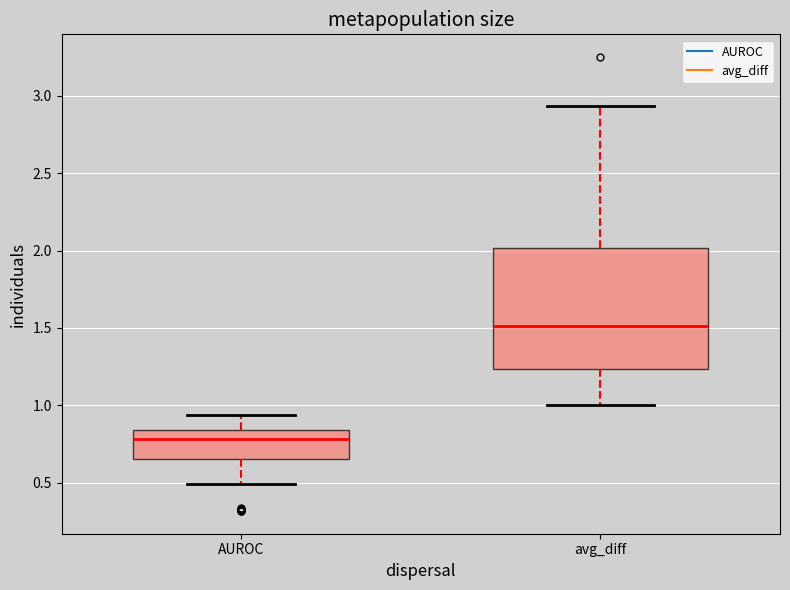

Which box has the lowest median line?

AUROC